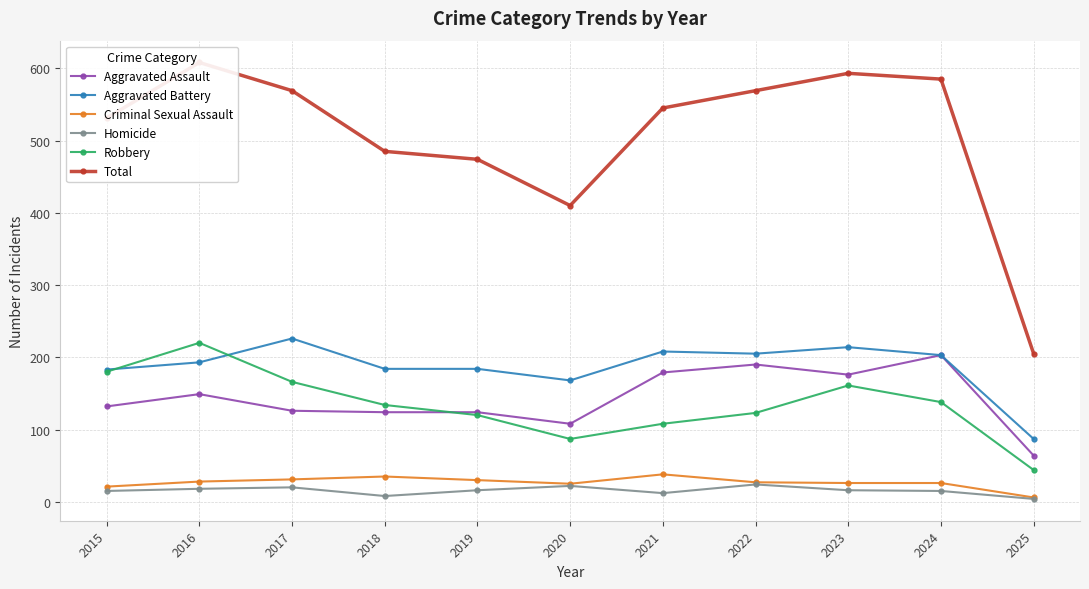

How many values in the Robbery series exceed 134?

5